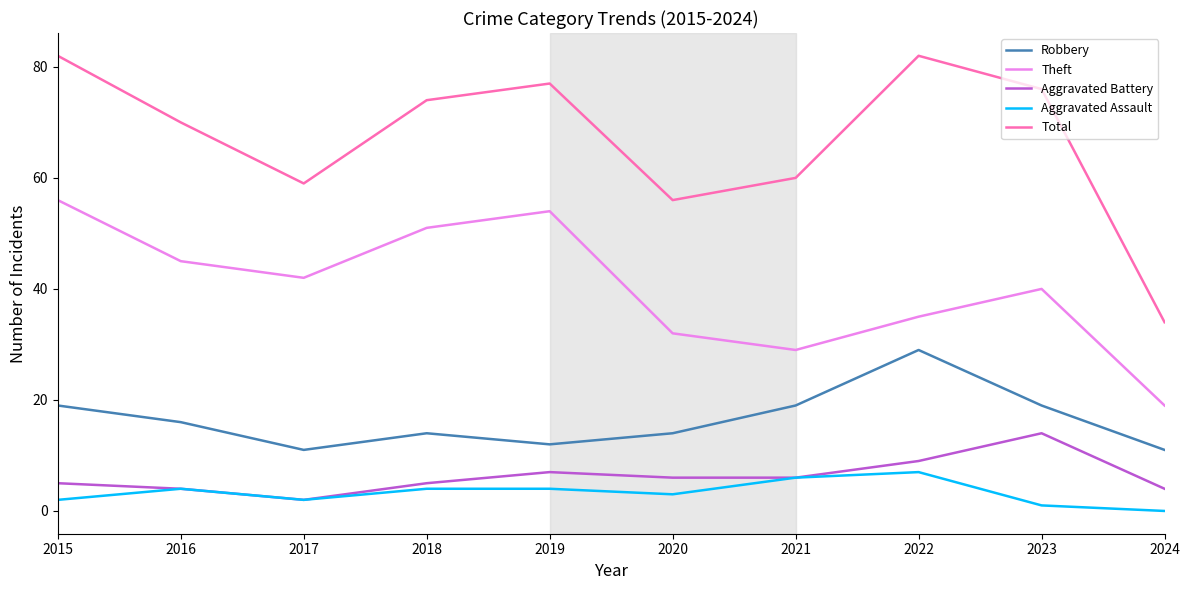

Reading left to right, what are all the values shown in this chart?

Robbery: 2015=19	2016=16	2017=11	2018=14	2019=12	2020=14	2021=19	2022=29	2023=19	2024=11
Theft: 2015=56	2016=45	2017=42	2018=51	2019=54	2020=32	2021=29	2022=35	2023=40	2024=19
Aggravated Battery: 2015=5	2016=4	2017=2	2018=5	2019=7	2020=6	2021=6	2022=9	2023=14	2024=4
Aggravated Assault: 2015=2	2016=4	2017=2	2018=4	2019=4	2020=3	2021=6	2022=7	2023=1	2024=0
Total: 2015=82	2016=70	2017=59	2018=74	2019=77	2020=56	2021=60	2022=82	2023=76	2024=34